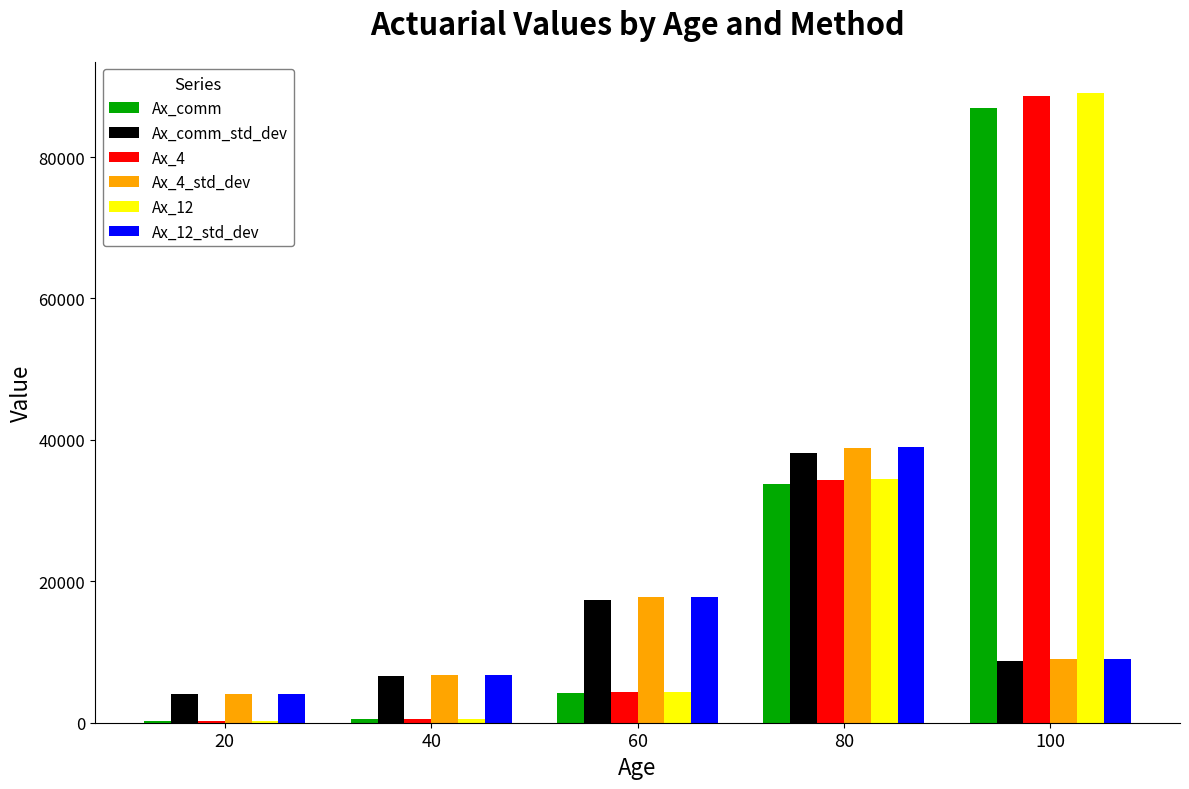

Are the bars grouped side by side (vs. stacked)?

Yes